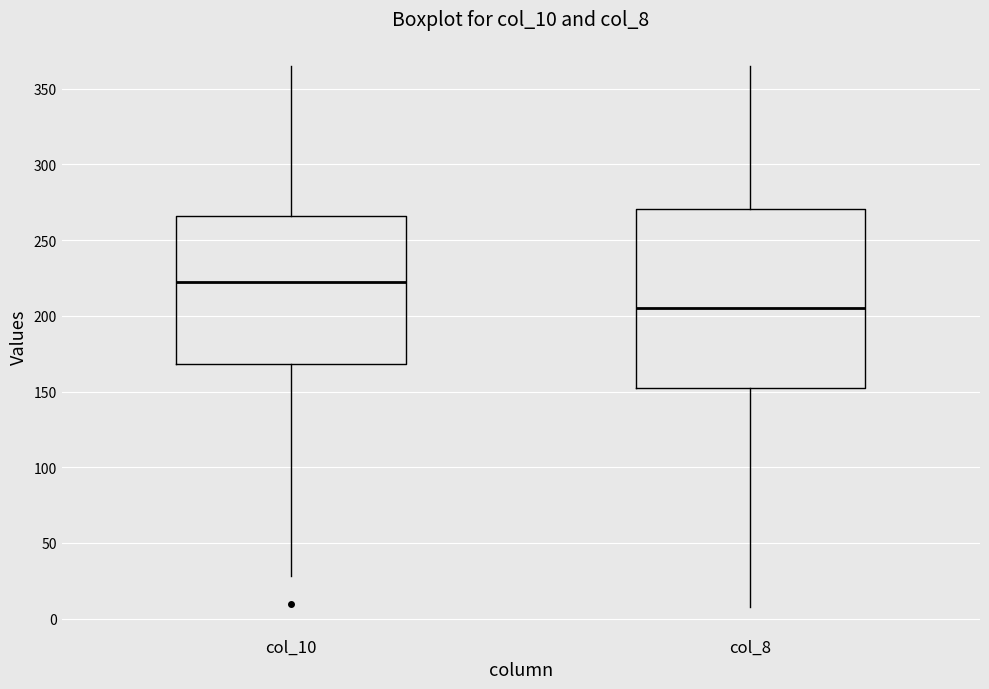

Which box's median line is the highest?

col_10